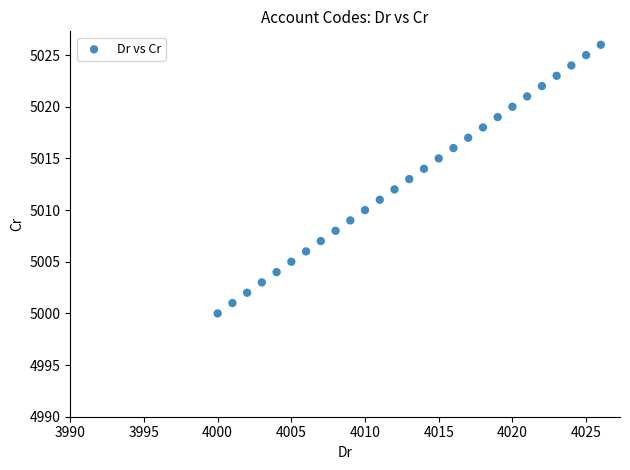

What is the range of X values (max minus min)?

26